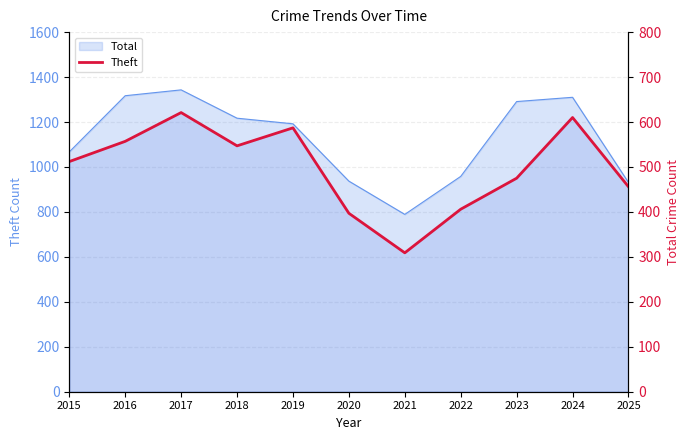

At which category does the chart reach its minimum across all series?

2021